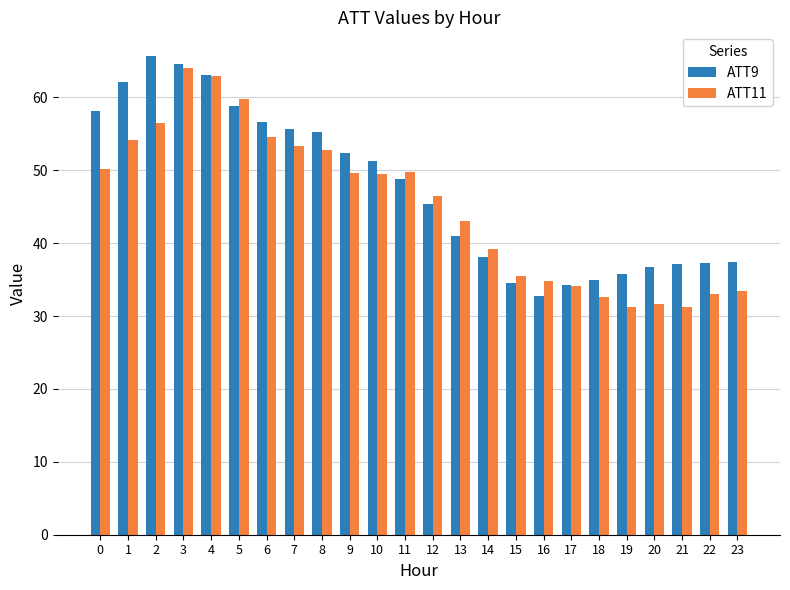

The ATT11 series shows 53.3 at 7. True or false?

True